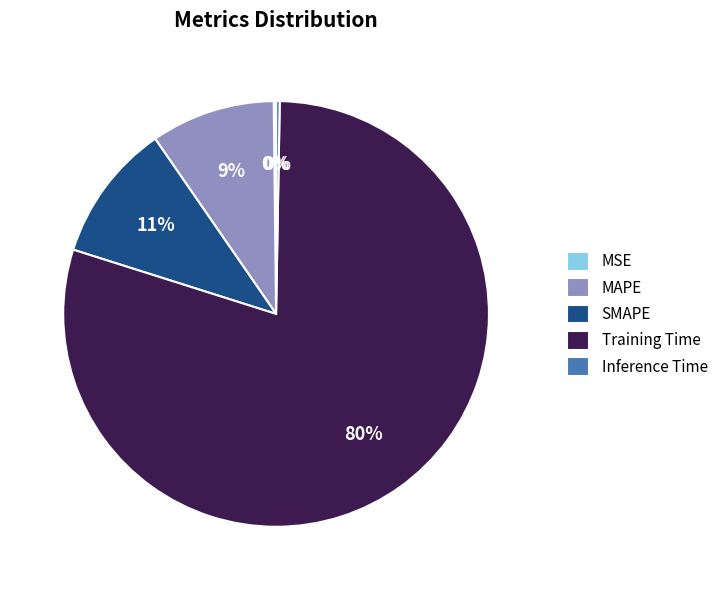

What is the majority slice?

Training Time